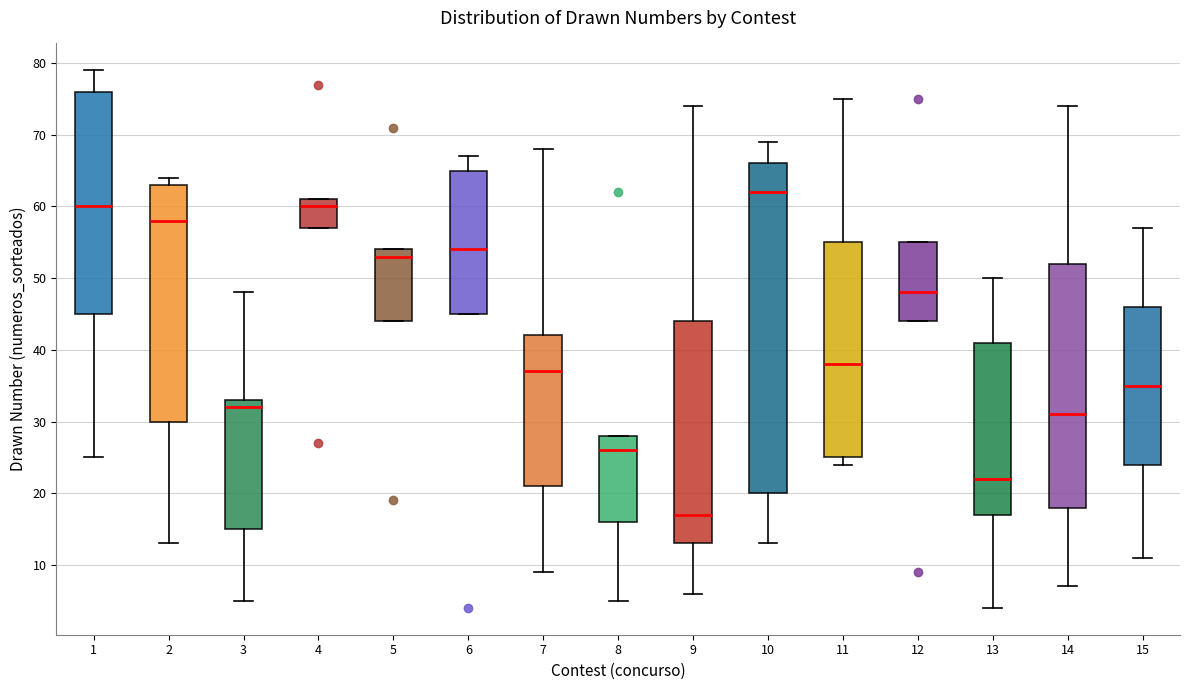

Where does the upper whisker of the box at x = 3 end on the y-axis? The values are not printed on the chart, so give them approximately, as read against the axis.

48